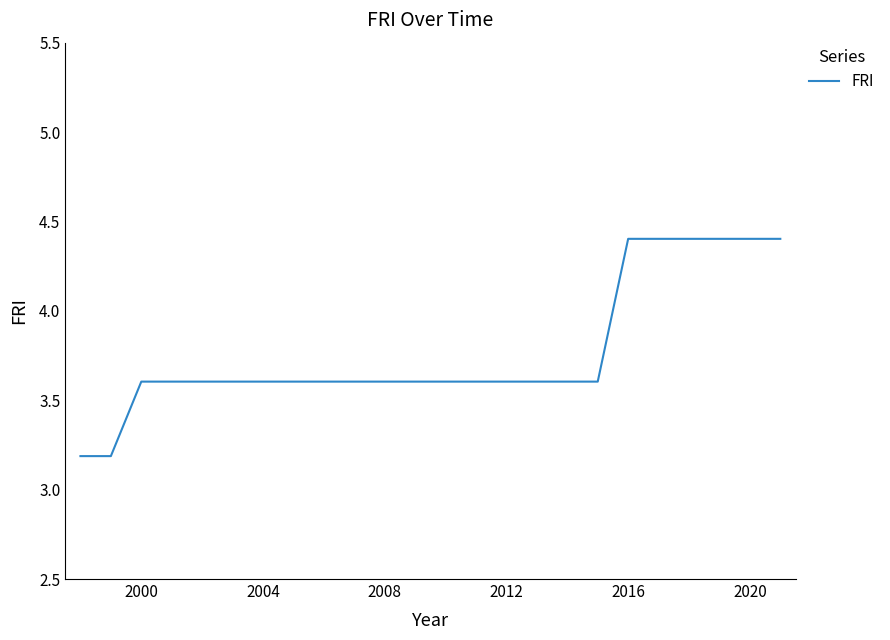

What is the maximum value shown in the chart?

4.4